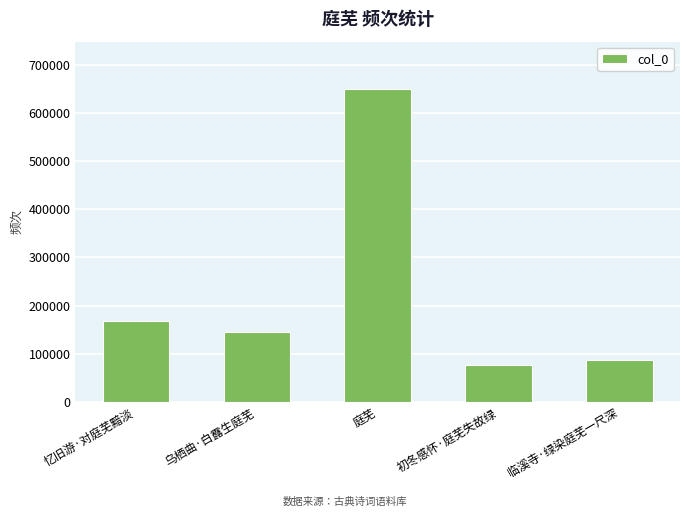

Reading right to left, list all the values displayed in this chart.

临溪寺·绿染庭芜一尺深=87607	初冬感怀·庭芜失故绿=76407	庭芜=650943	乌栖曲·白露生庭芜=145416	忆旧游·对庭芜黯淡=167526